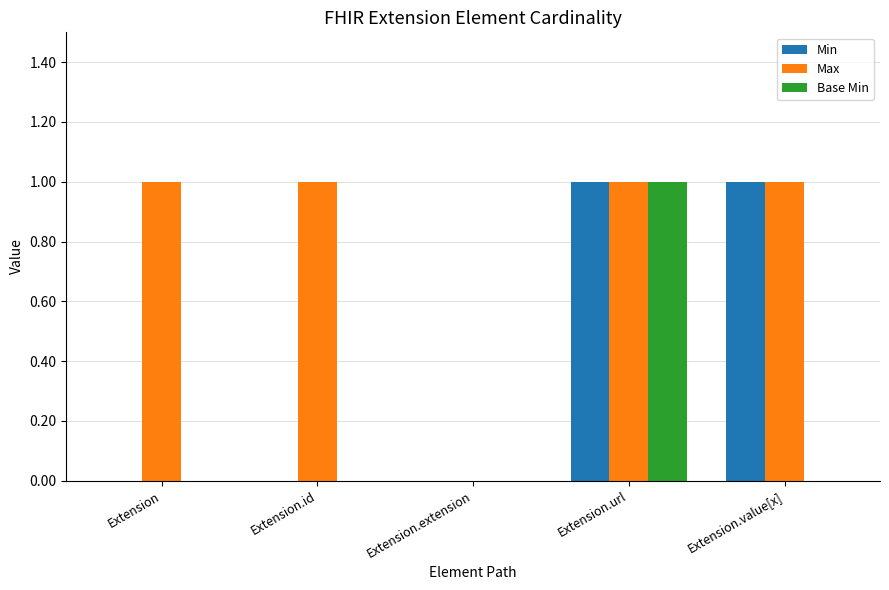

The Max series shows 0 at Extension. True or false?

False